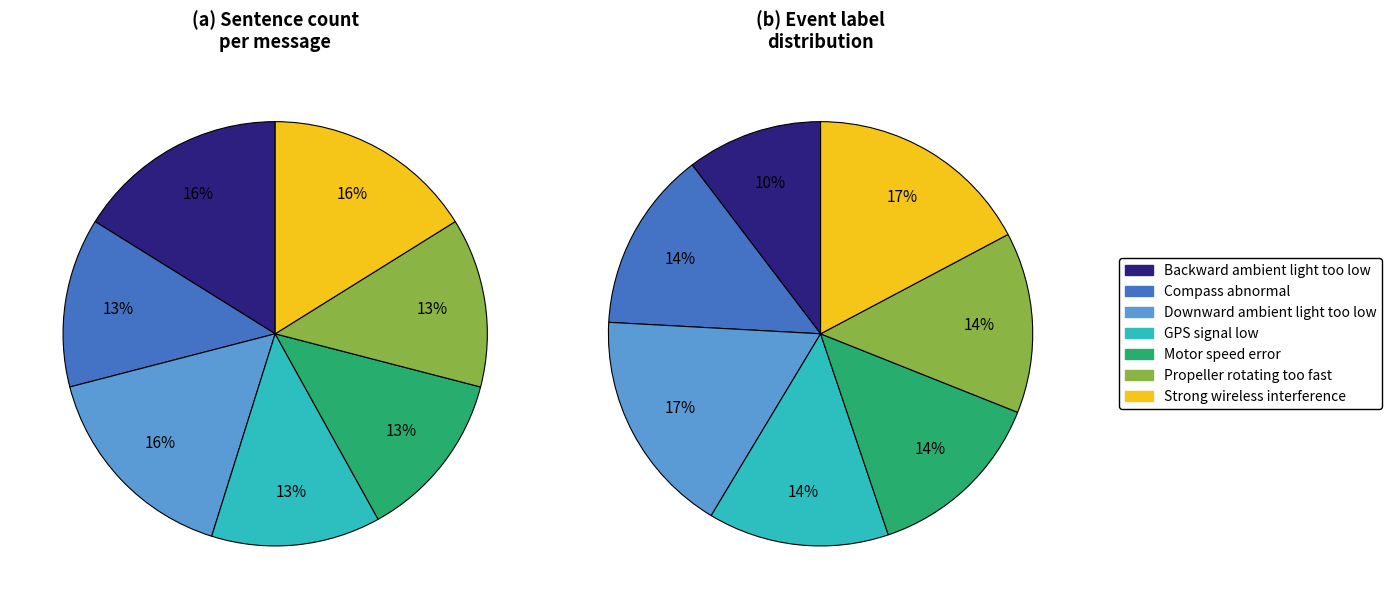

To the nearest percent, what is the combined percentage of Propeller rotating too fast and Motor speed error?

26%